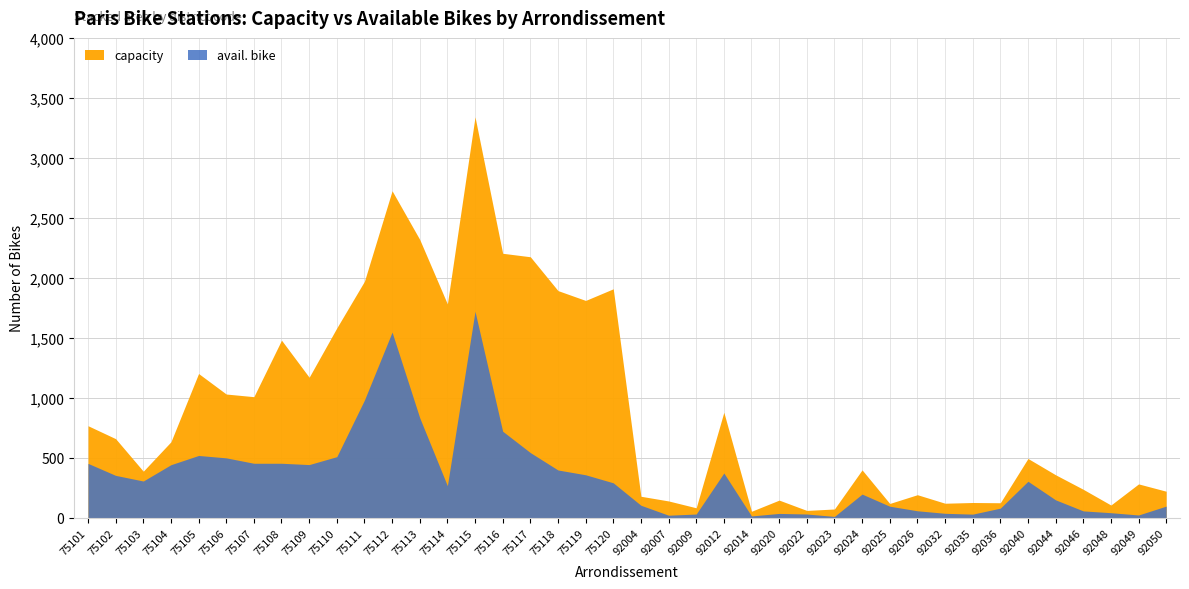

What is the value of the avail. bike point at the 8th from the left?

455